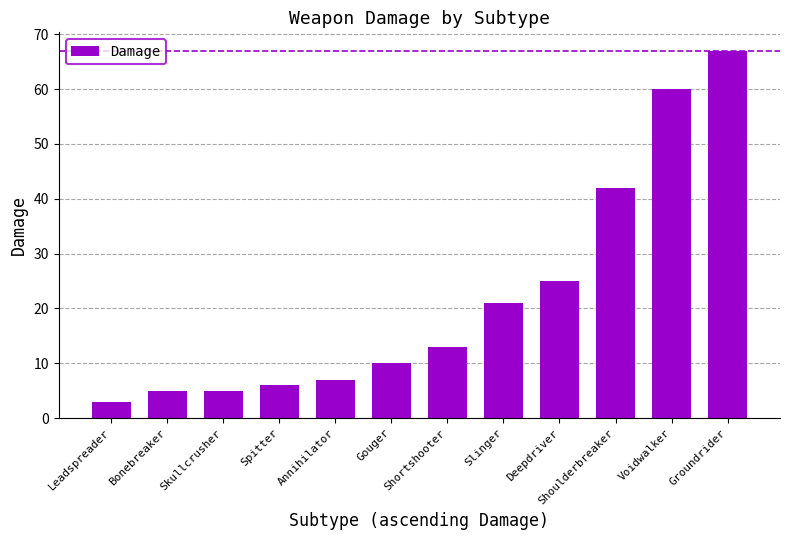

What is the change in value from Deepdriver to Shoulderbreaker?

+17